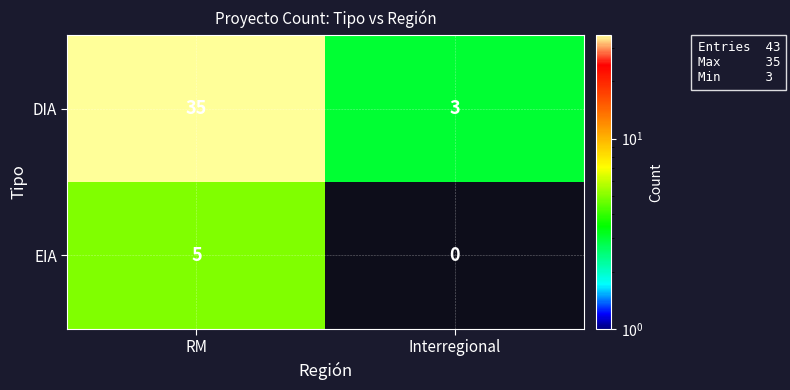

At which category does the chart reach its minimum across all series?

Interregional